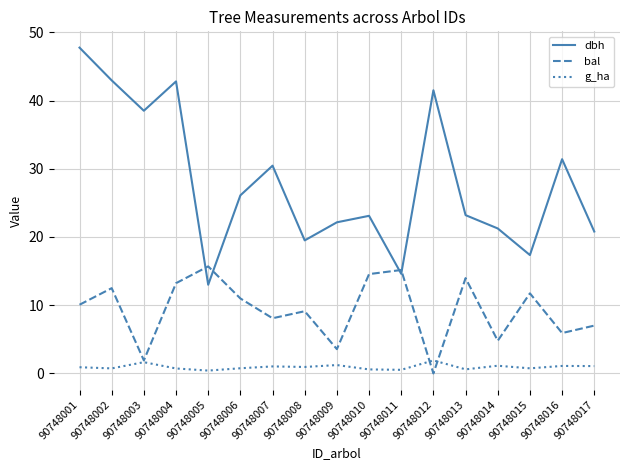

Which series has the widest spread of values?

dbh